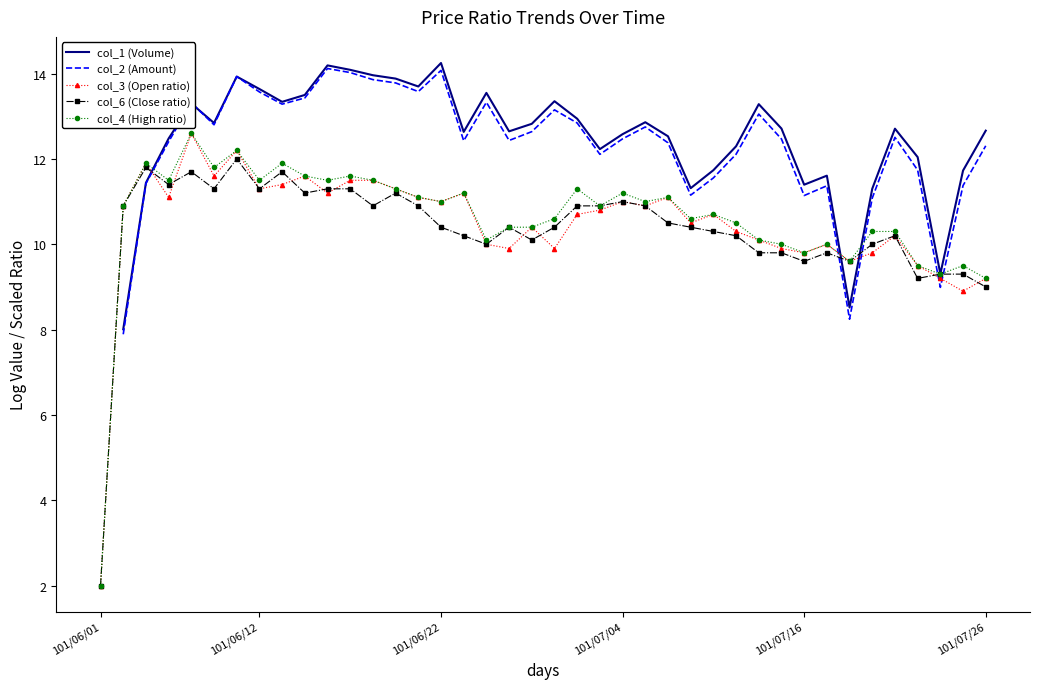

True or false: col_6 (Close ratio) has a value of 16.1 at 101/07/04.

False